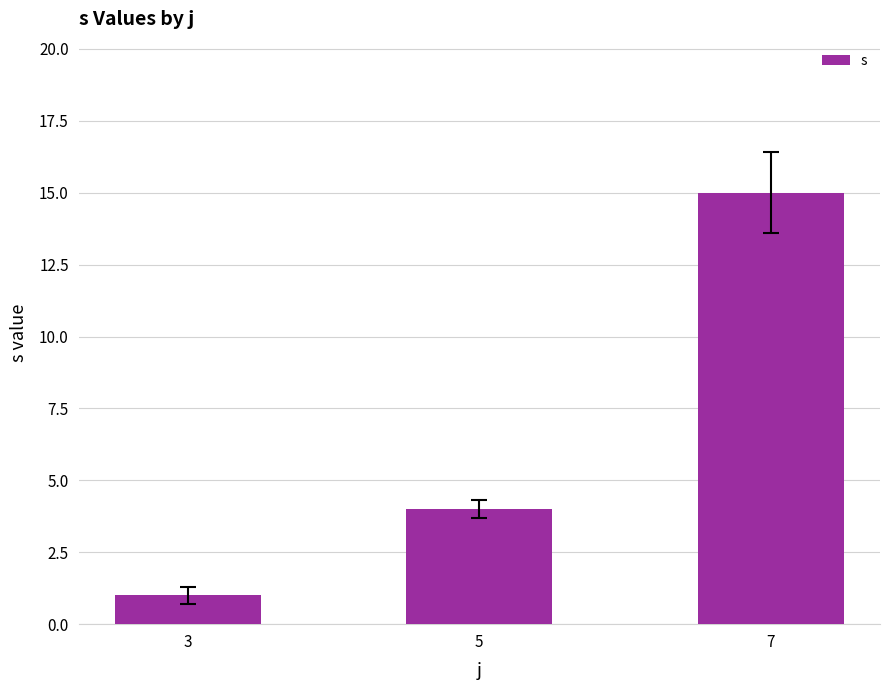

What is the sum of the values at 5 and 3?

5